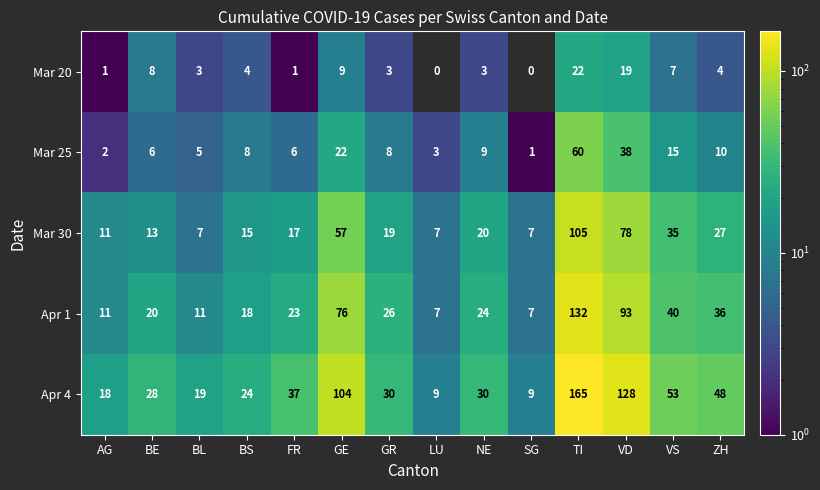

What is the sum of the Apr 4 values at TI and AG?

183